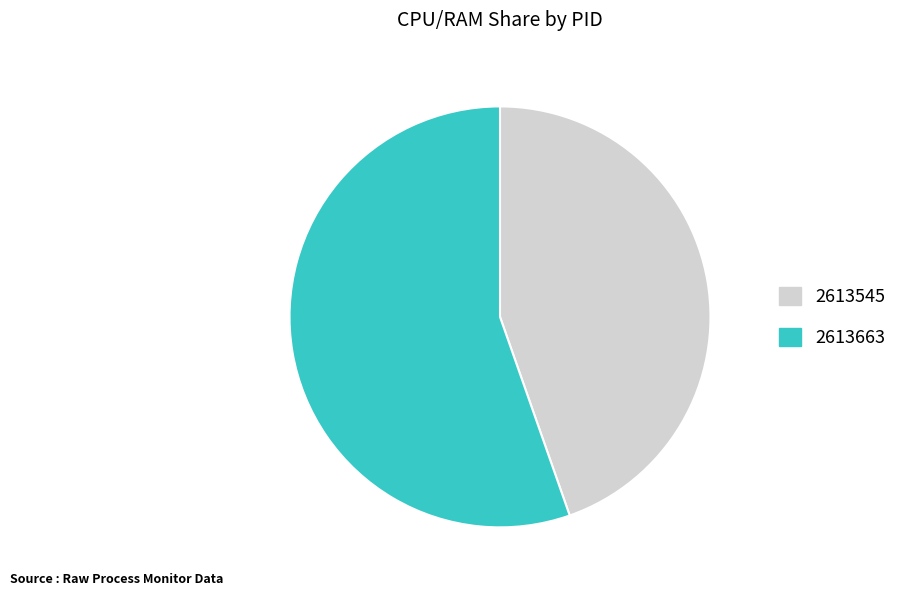

Count the number of slices in the pie.

2